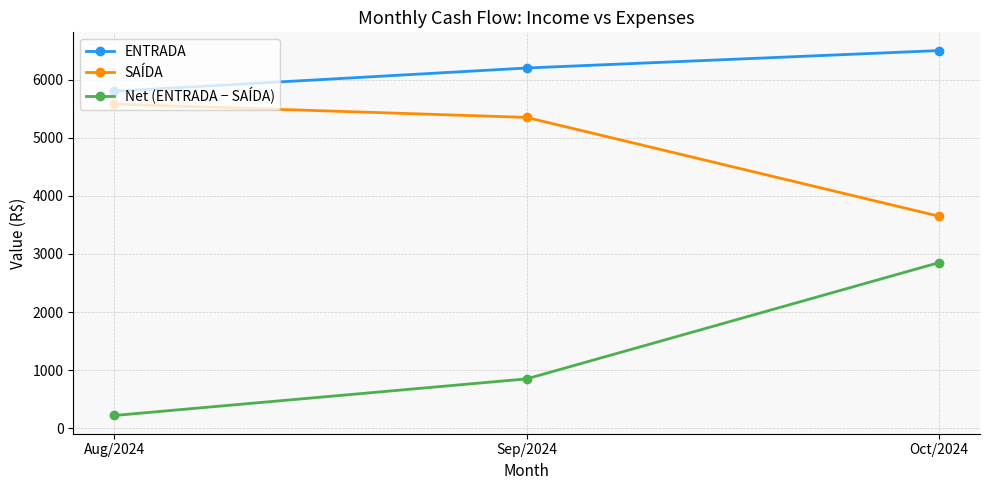

How many values in the Net (ENTRADA − SAÍDA) series are below 850?

1